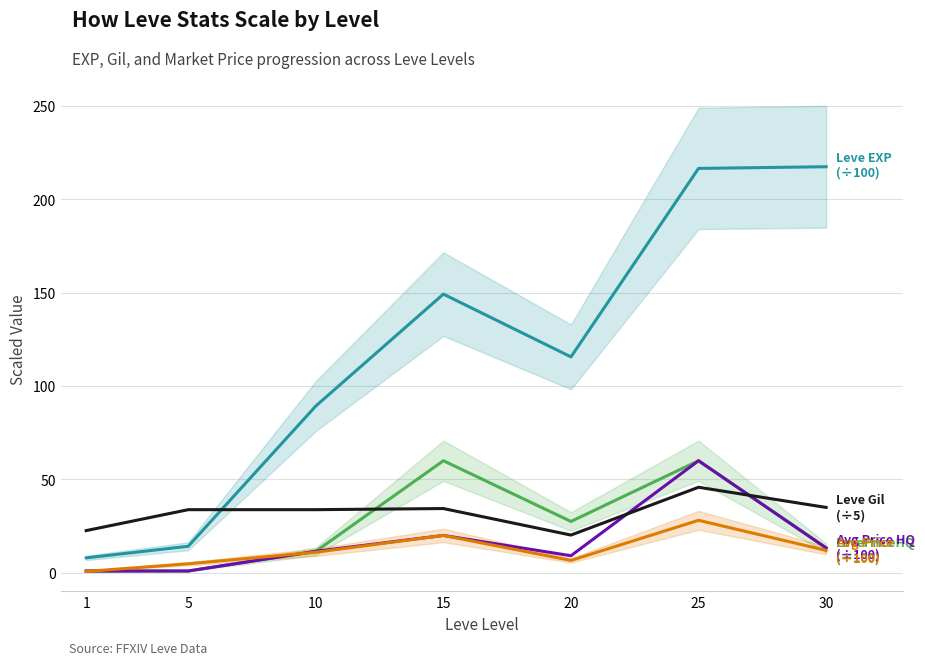

True or false: Leve EXP (÷100) has a value of 60.7 at 20.

False